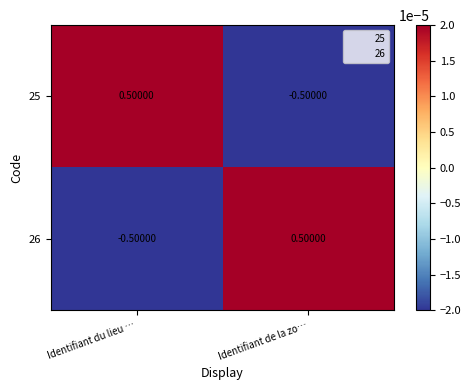

At which label is 26 closest to 0?

Identifiant du lieu …